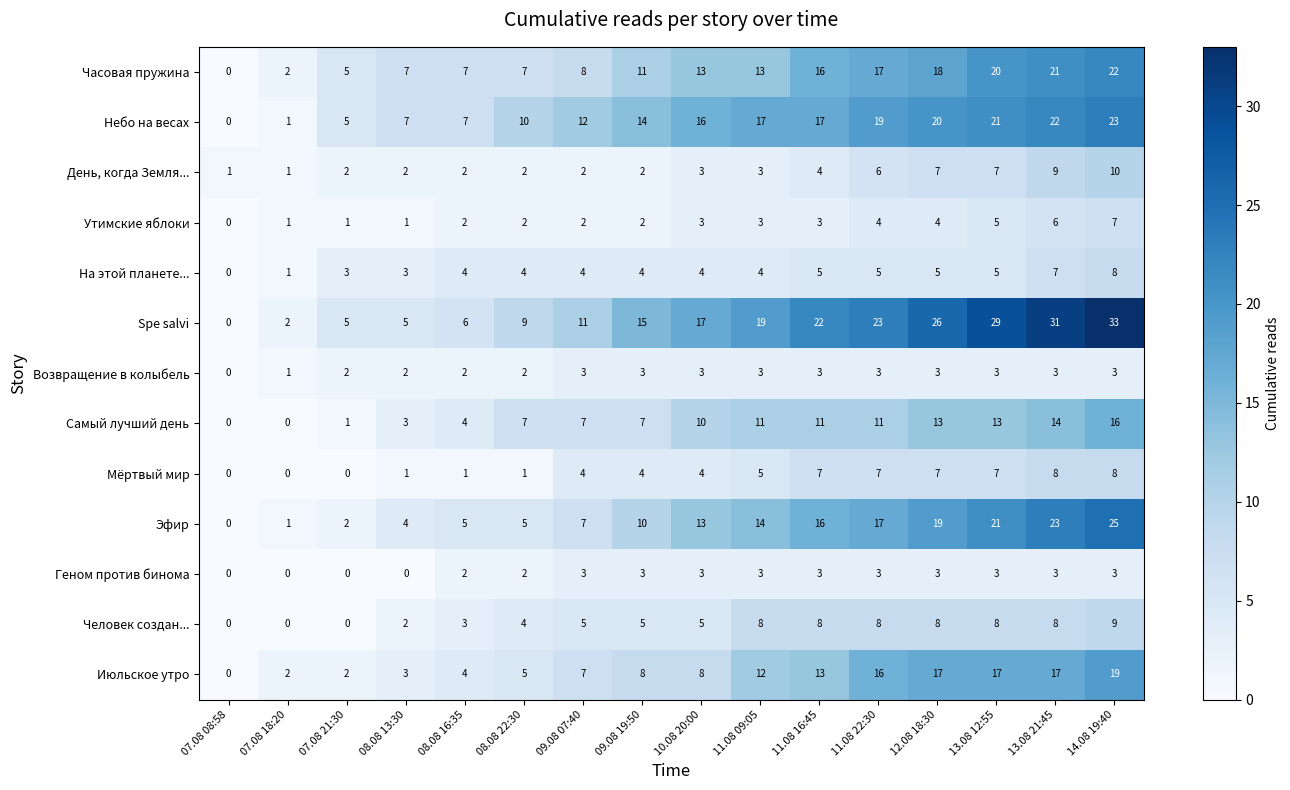

Which series has the largest total across all categories?

Spe salvi